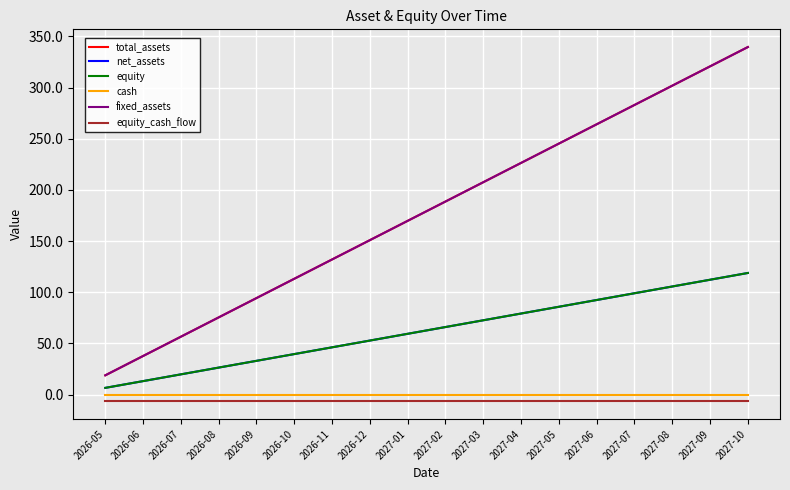

Does the chart have visible grid lines?

Yes